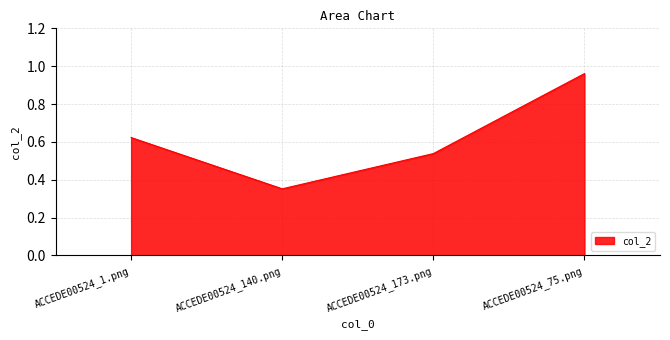

Does the chart have visible grid lines?

Yes